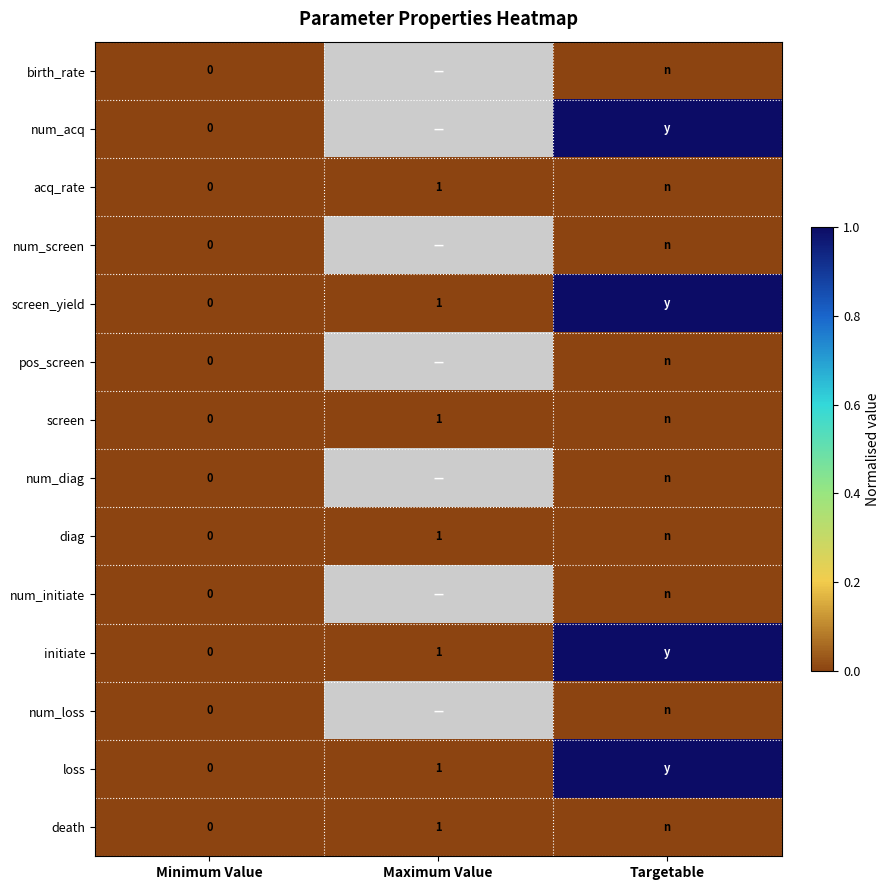

Is it true that initiate equals 1 at Maximum Value?

True